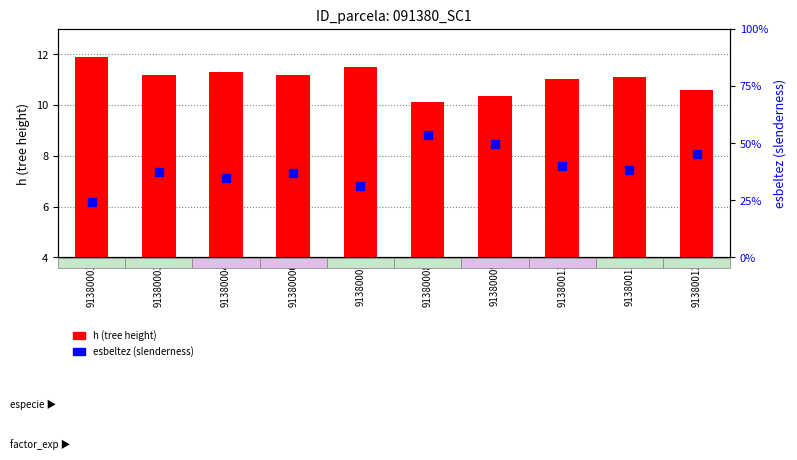

What is the total value across all series at 91380006?

52.3